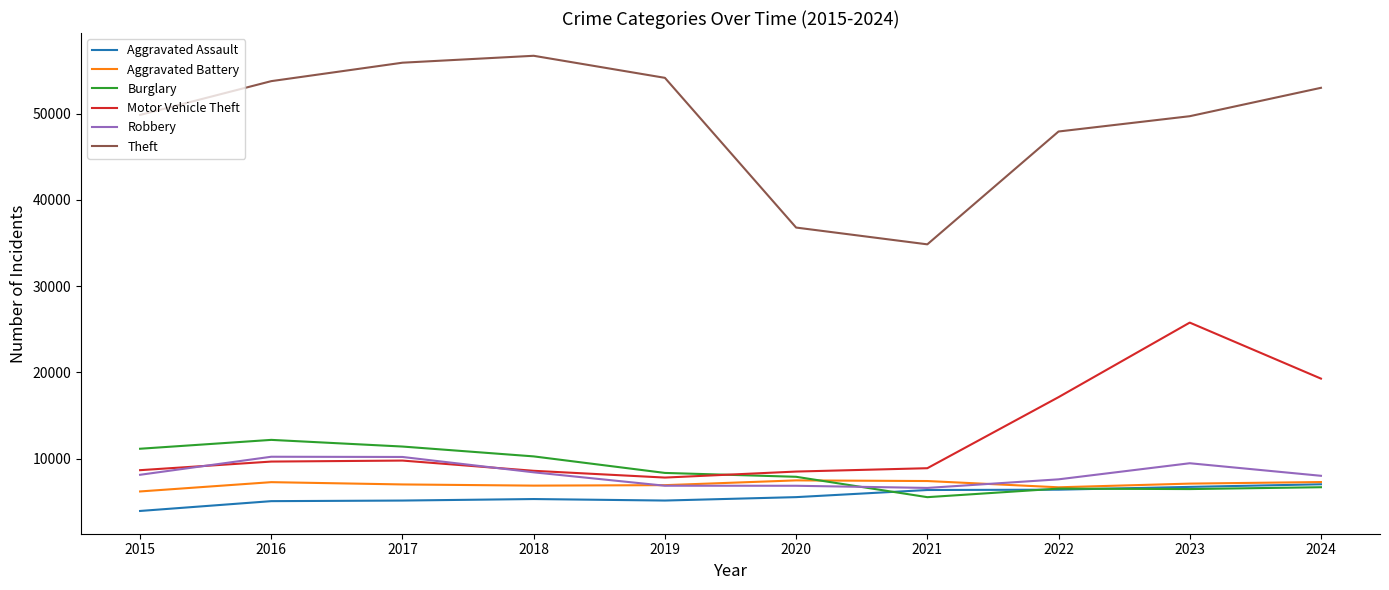

What is the minimum value shown in the chart?

3940